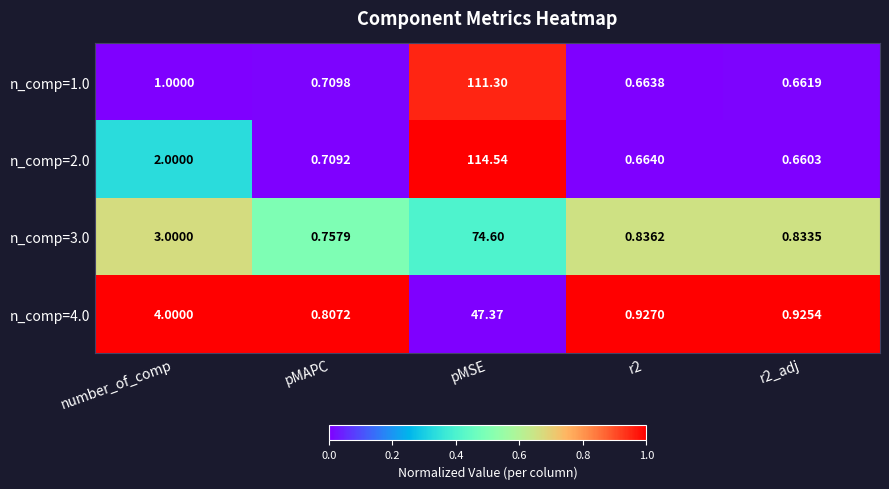

Which category has the highest value across all series?

pMSE